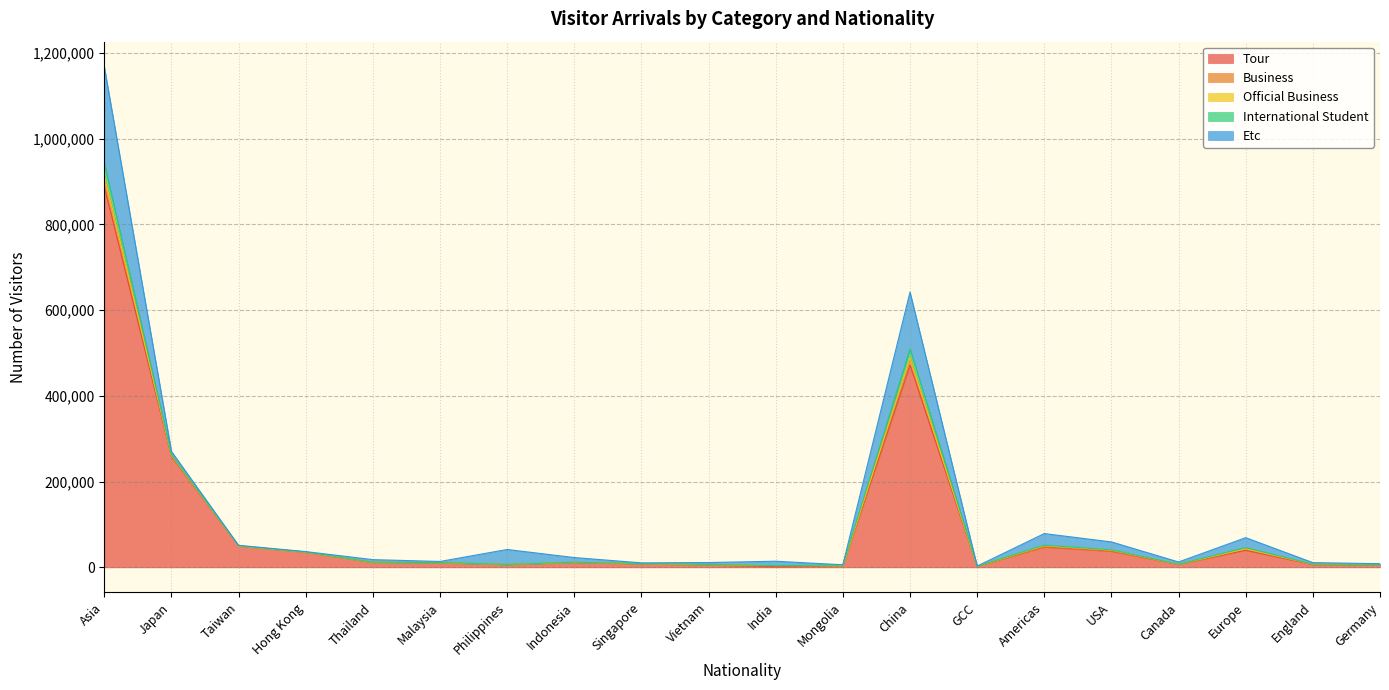

At which label does International Student first exceed 468?

Asia